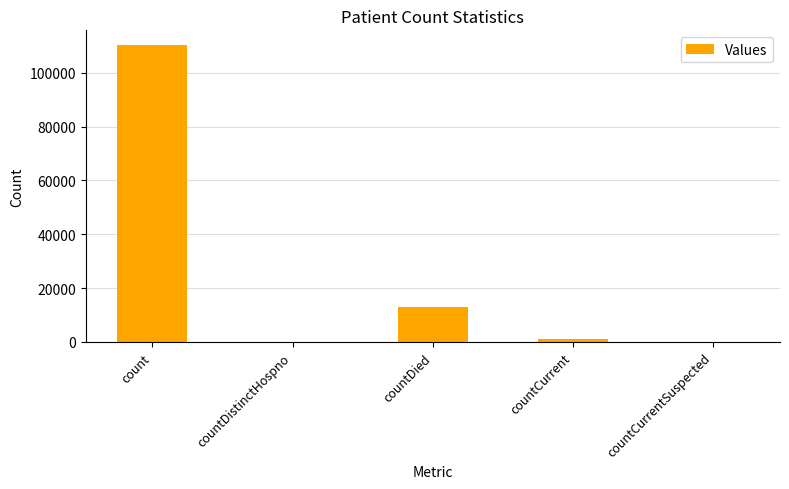

What is the greatest value displayed?

110202